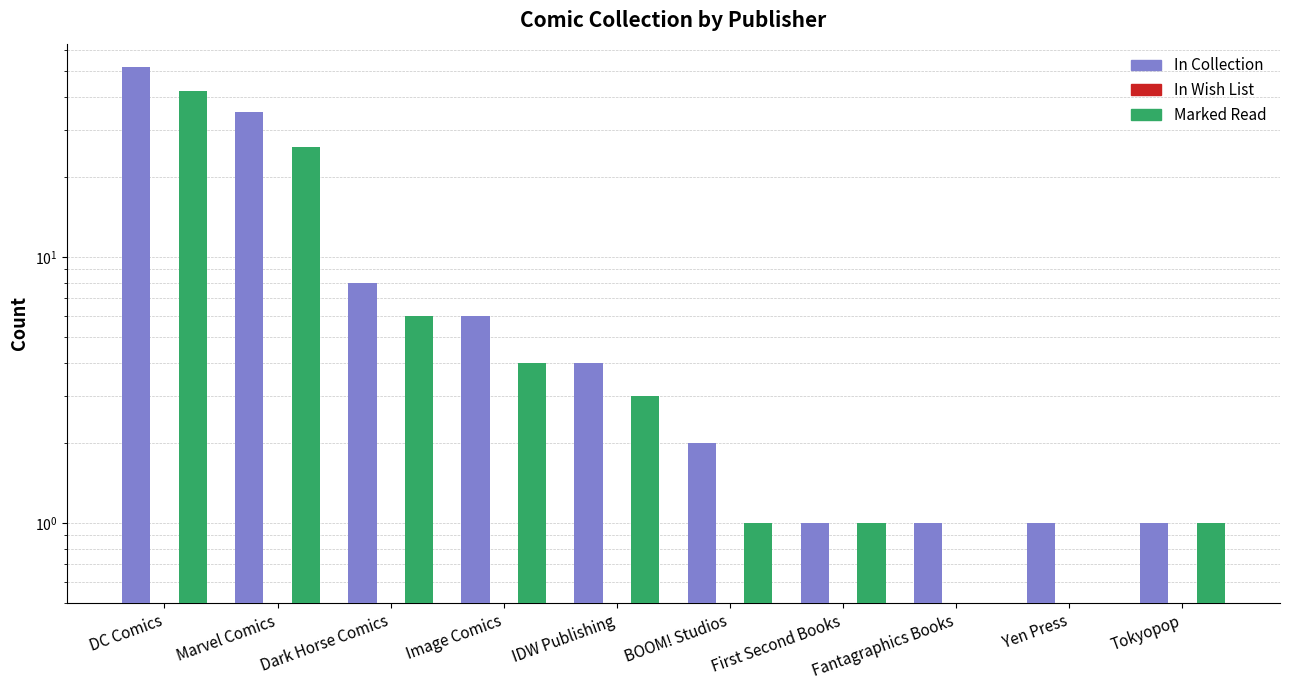

At which label does Marked Read first exceed 3?

DC Comics